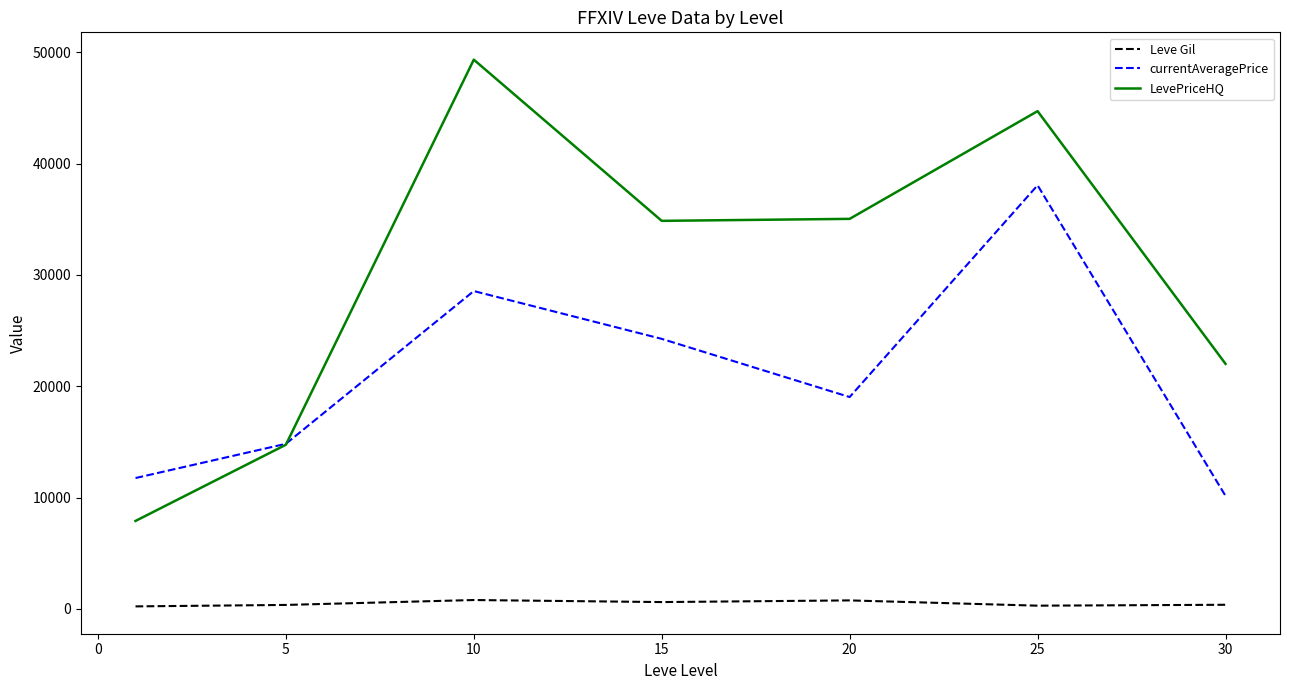

Which series has the largest range (max minus min)?

LevePriceHQ